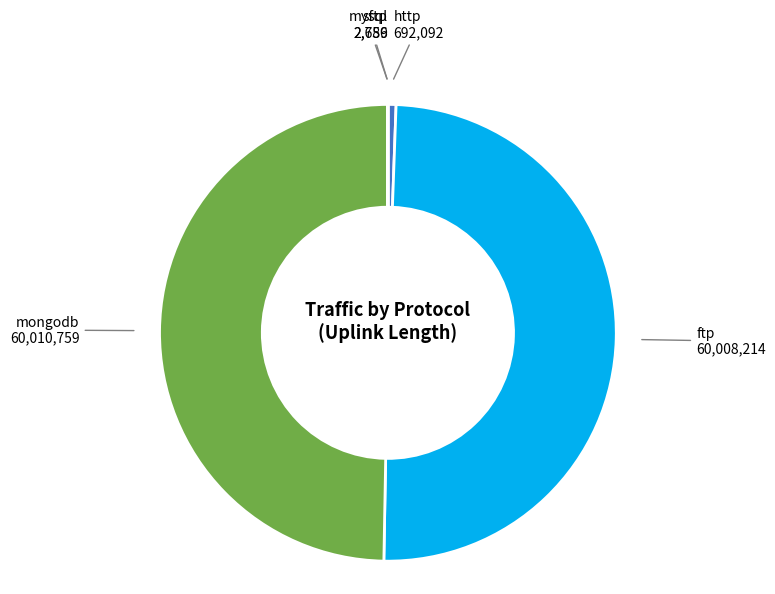

Which slice is the largest?

mongodb